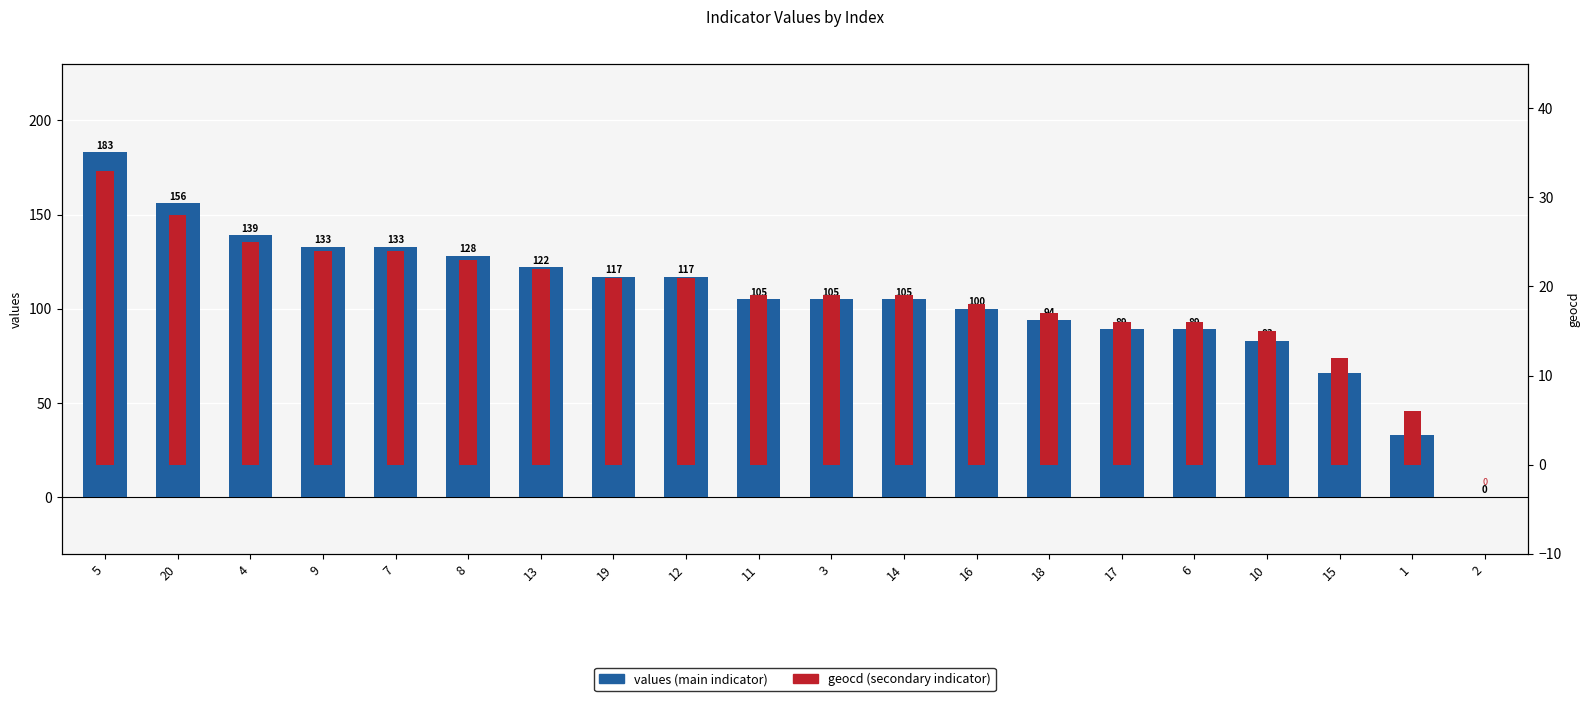

What is the sum of the geocd (secondary) values at 11 and 5?

52